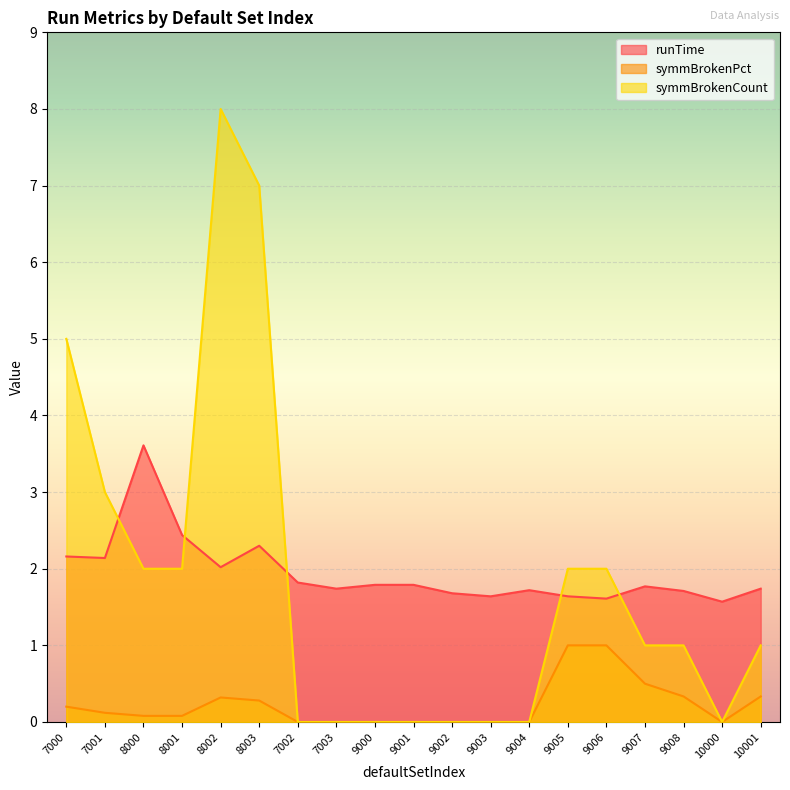

What is the greatest value displayed?

8.0